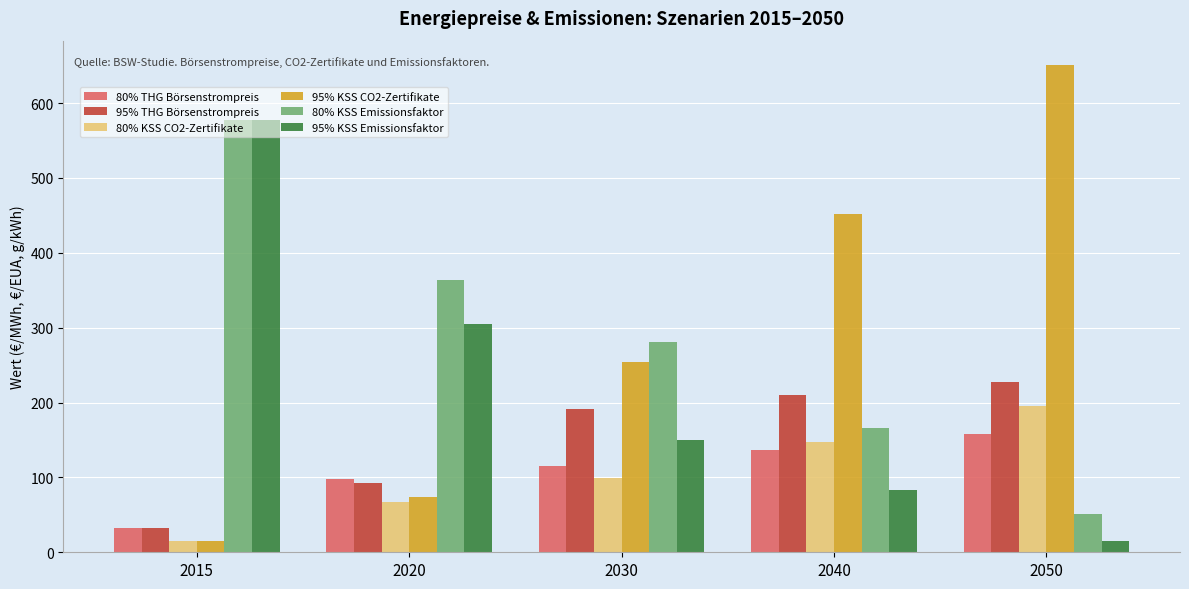

Which series has the largest range (max minus min)?

95% KSS CO2-Zertifikate